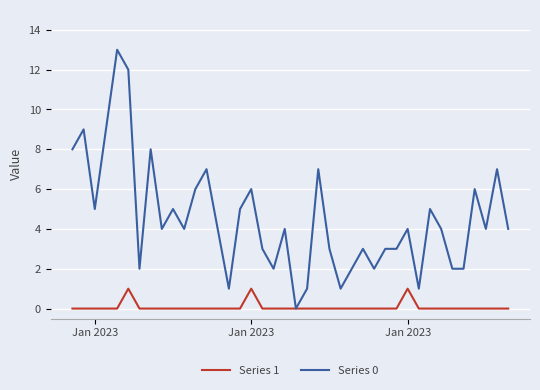

Rank the series by their maximum value, from lowest to highest.

Series 1, Series 0